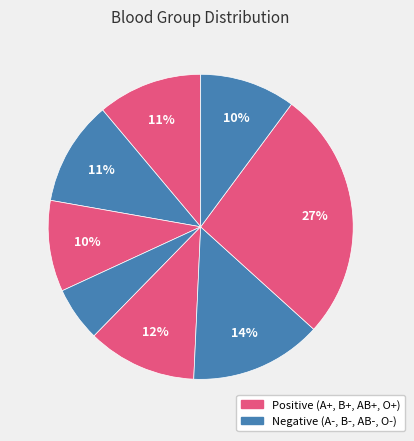

Count the number of slices in the pie.

8